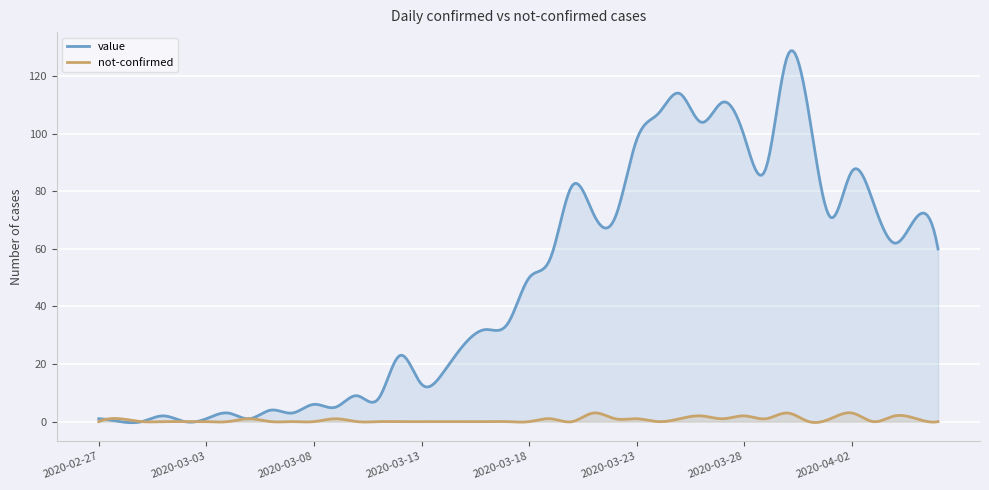

What position from the right is 2020-03-18?

20